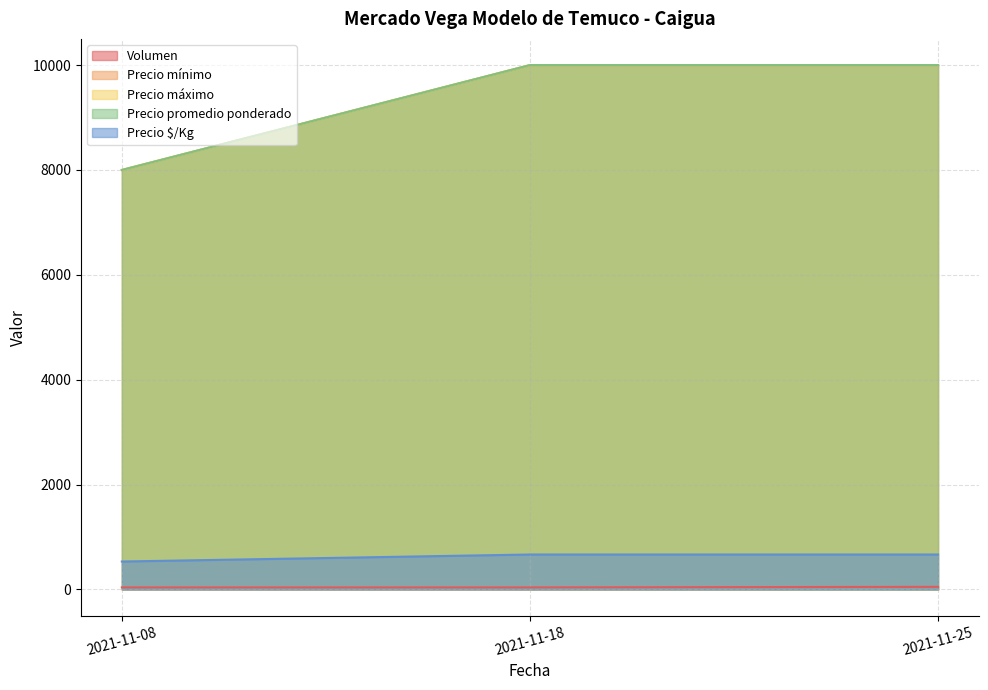

Is it true that Precio máximo equals 10000 at 2021-11-25?

True